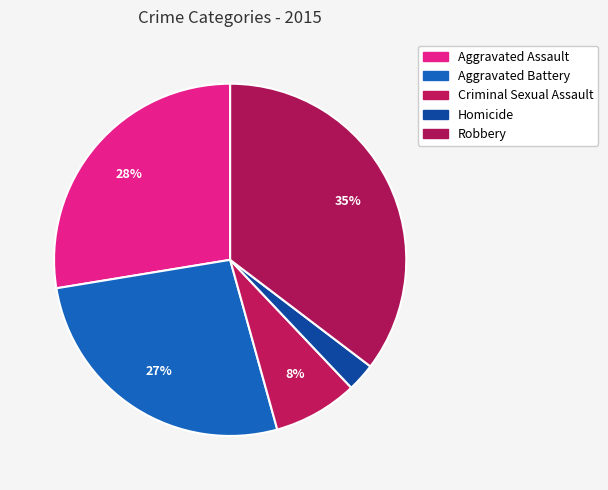

Does Criminal Sexual Assault represent more than half of the total?

No